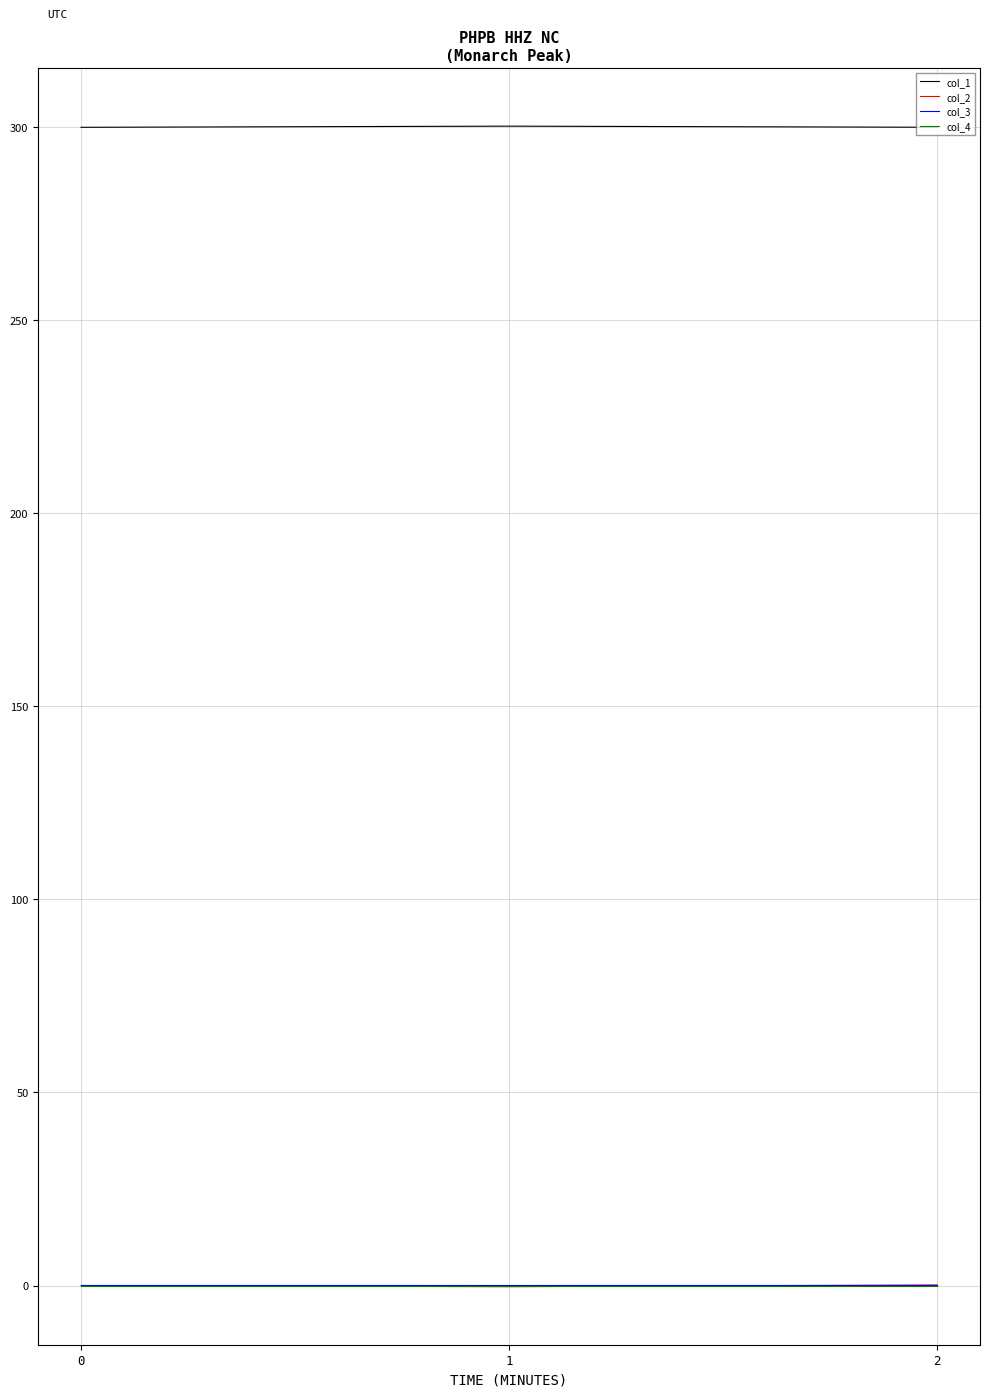

Which series has the largest total across all categories?

col_1